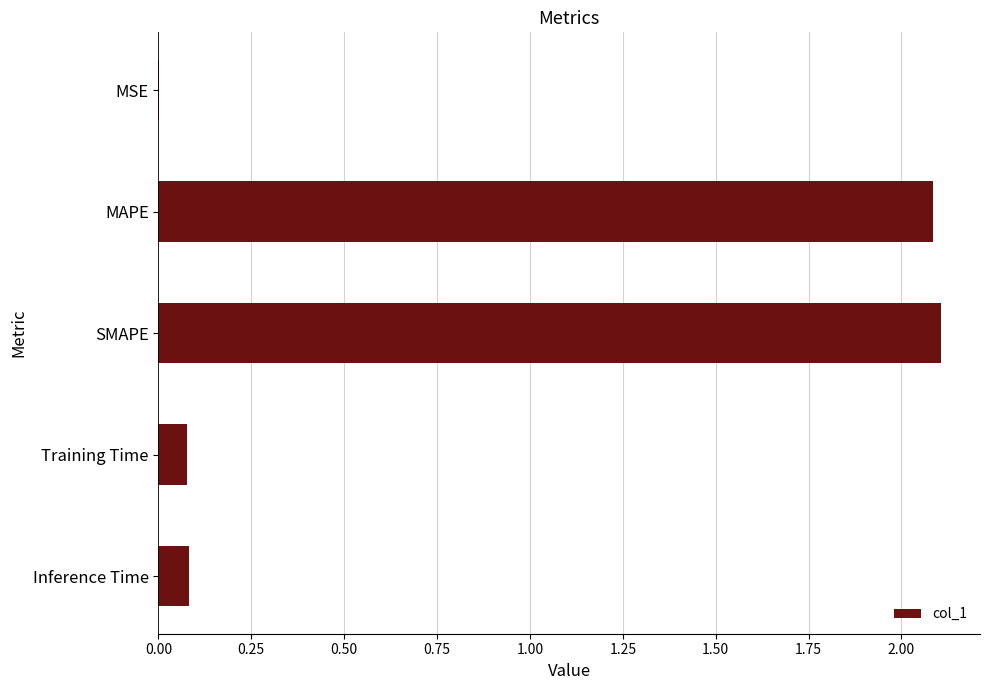

What is the sum of all values?

4.4